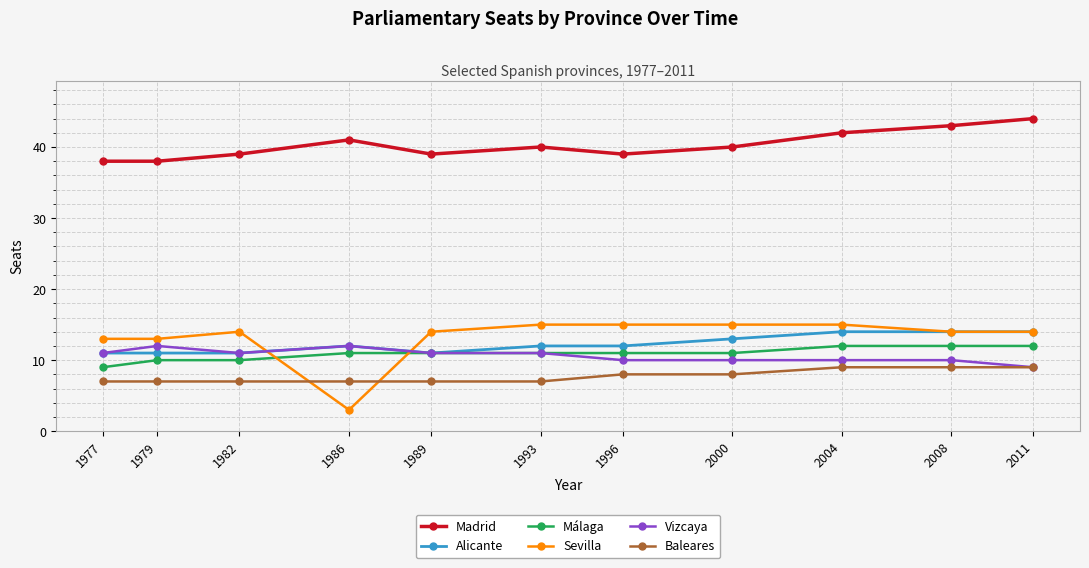

The Sevilla series shows 14 at 2008. True or false?

True